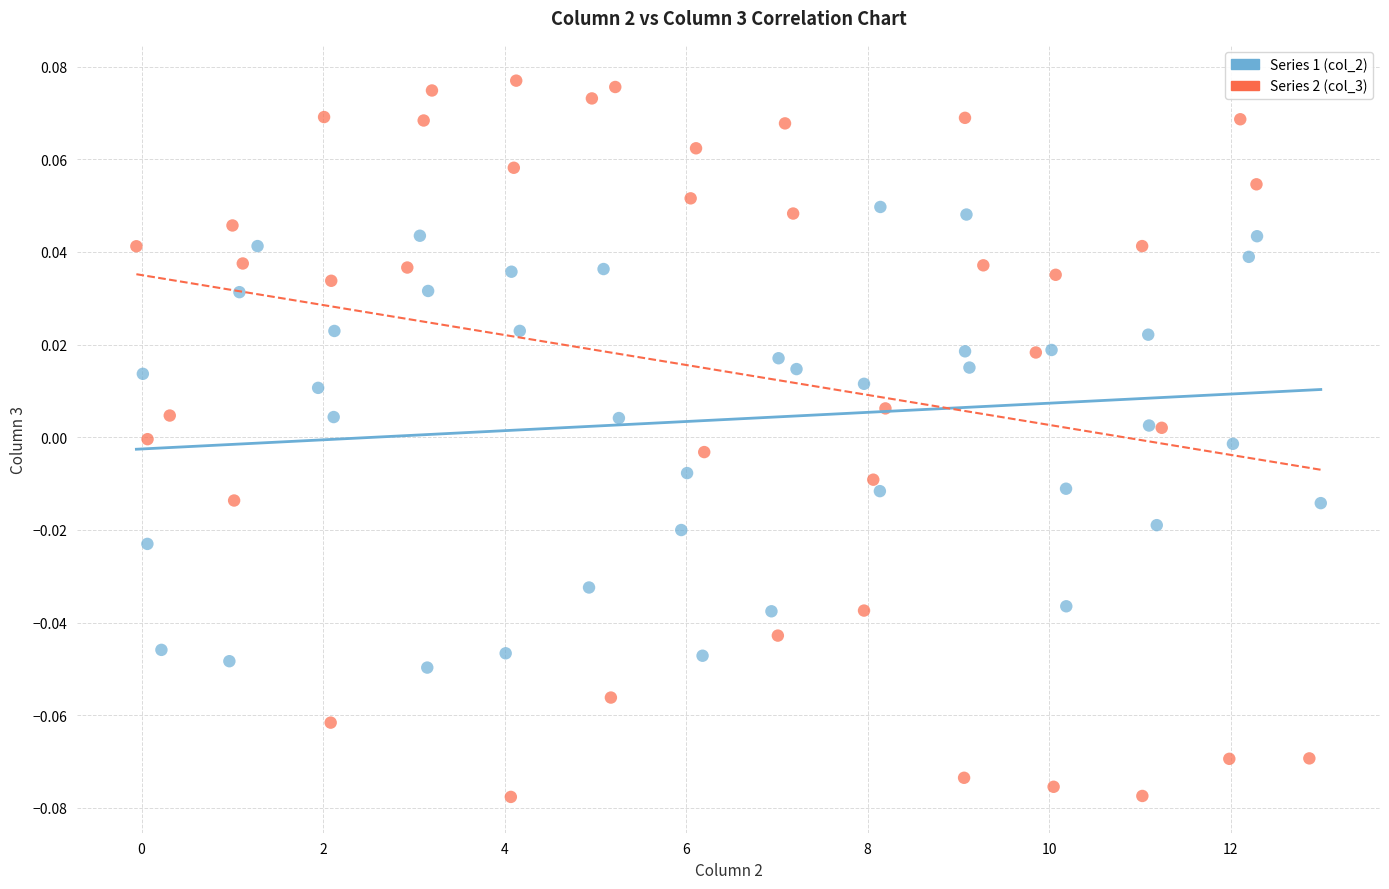

Which series reaches the minimum Y coordinate?

Series 2 (col_3)